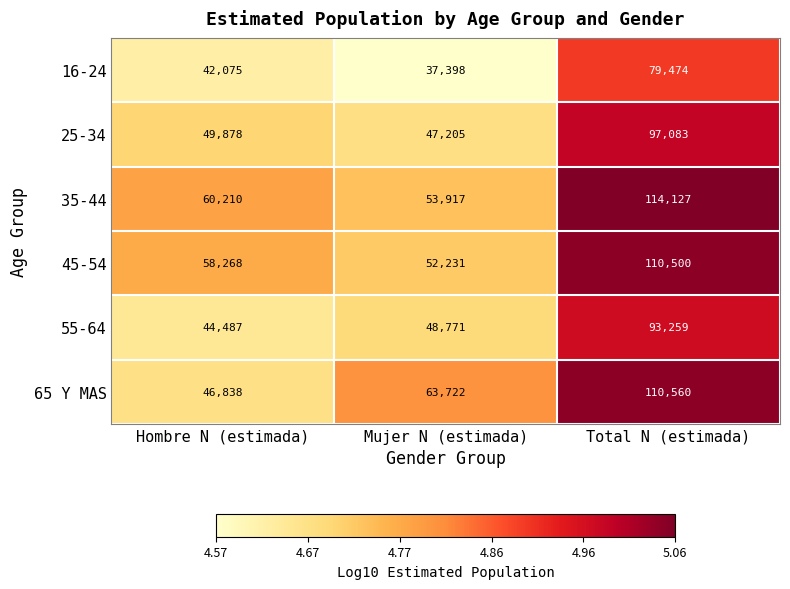

What is the maximum value for 25-34?

97083